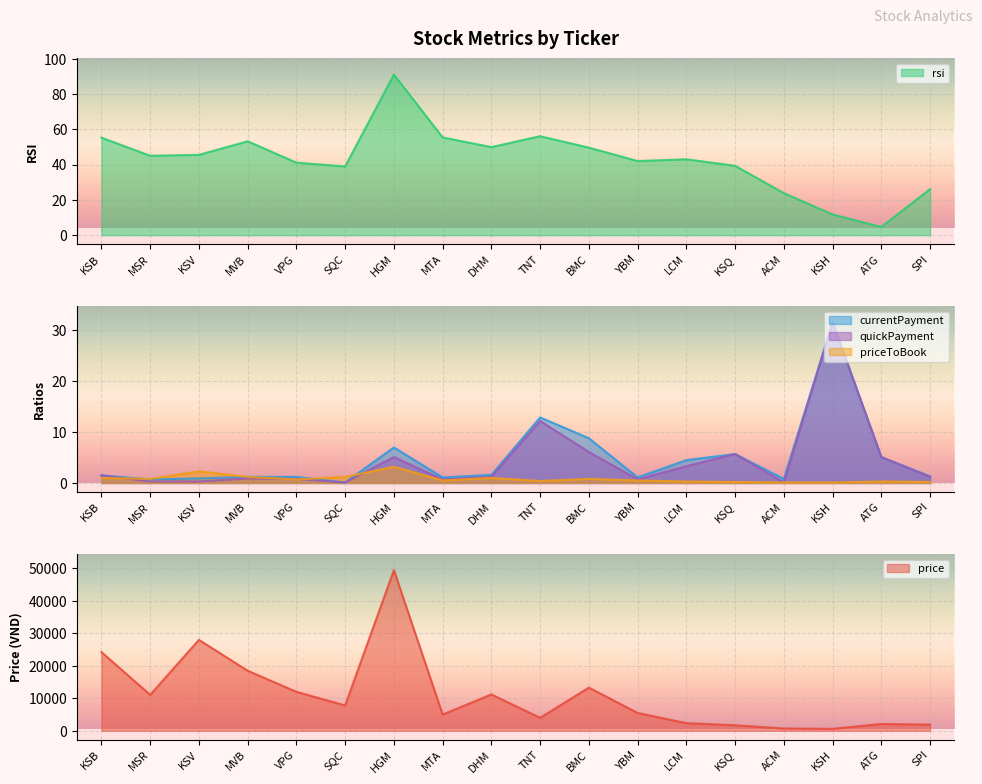

What are all the series names shown in the legend?

price, rsi, currentPayment, quickPayment, priceToBook